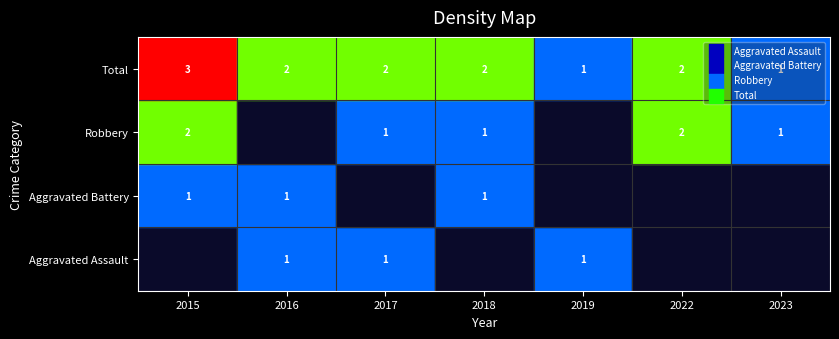

Reading left to right, what are all the values shown in this chart?

Aggravated Assault: 0	1	1	0	1	0	0
Aggravated Battery: 1	1	0	1	0	0	0
Robbery: 2	0	1	1	0	2	1
Total: 3	2	2	2	1	2	1